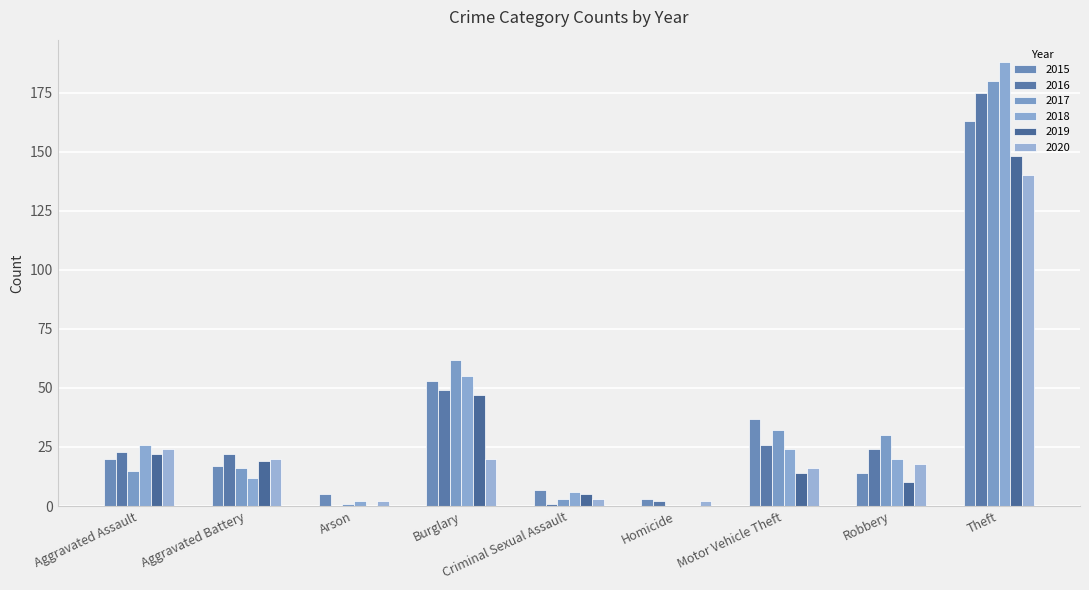

Which has a higher value, Motor Vehicle Theft or Burglary?

Burglary